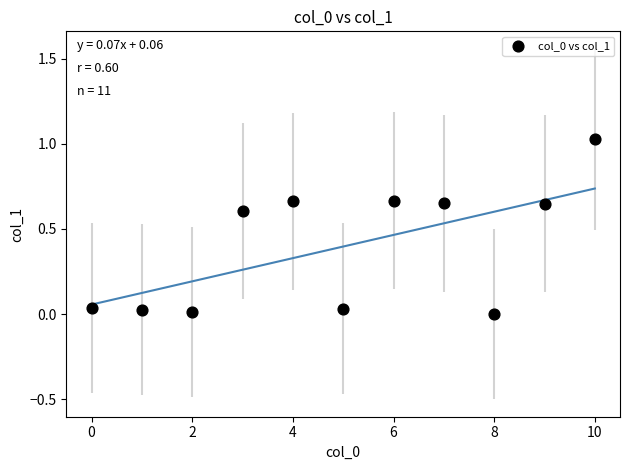

What is the average Y value?

0.4